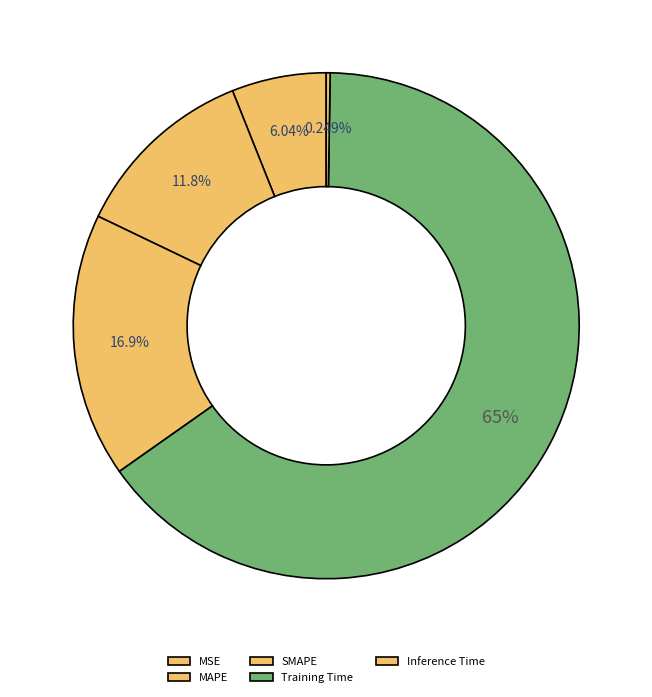

Does MSE account for over 50% of the chart?

No